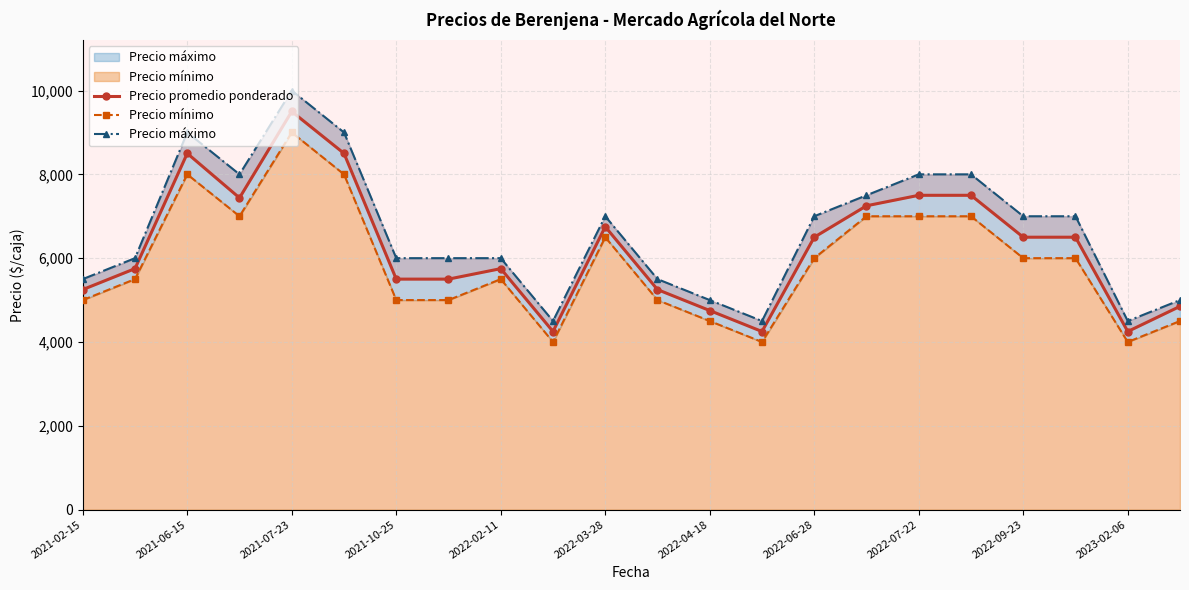

What is the average value of the Precio promedio ponderado series?

6263